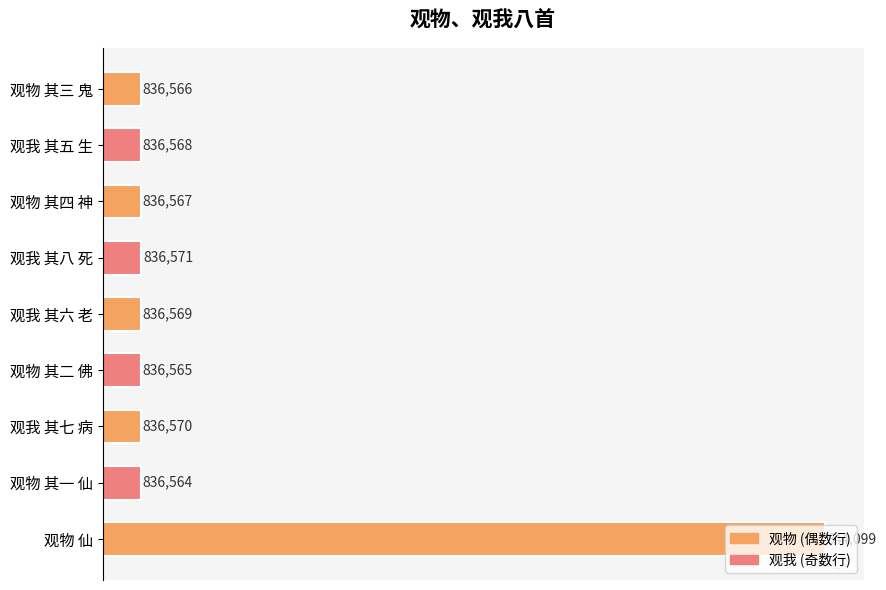

What is the greatest value displayed?

844099